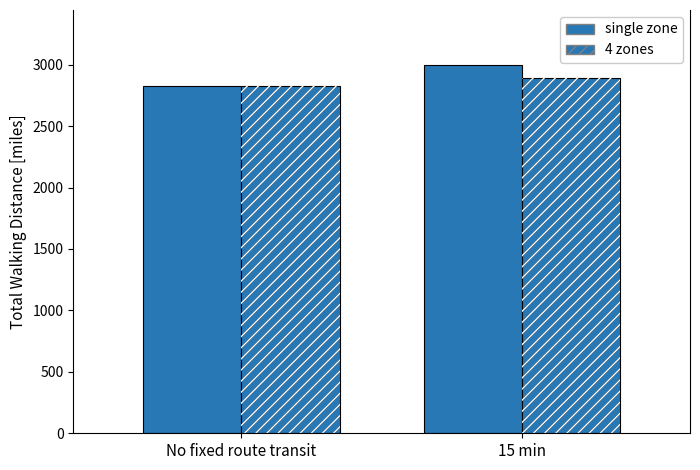

Reading left to right, list all the values displayed in this chart.

single zone: 2823.3	2995.8
4 zones: 2827.5	2893.0